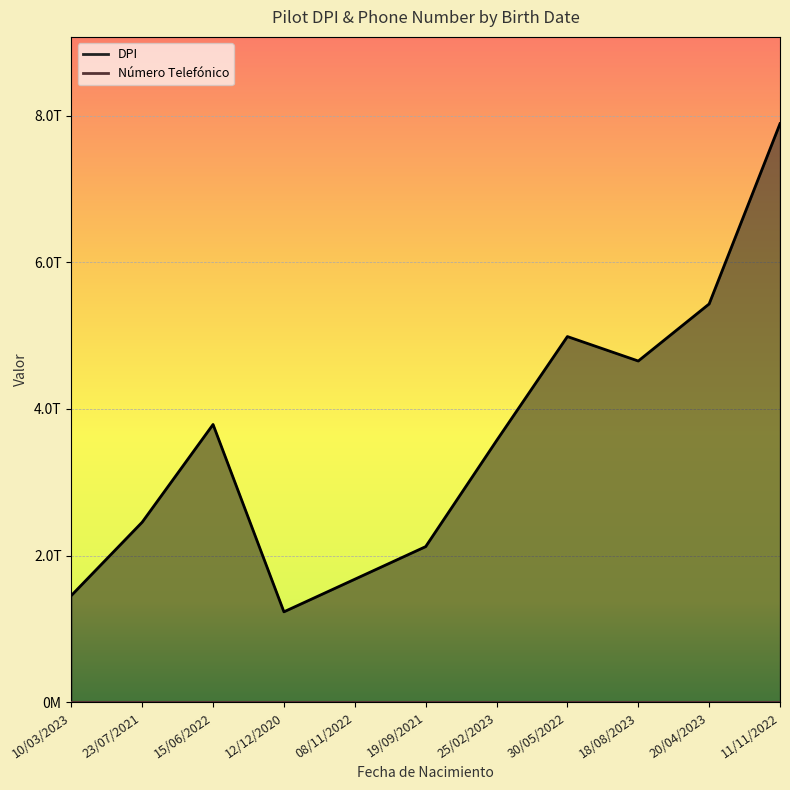

Reading left to right, transcribe all the data shown in this chart.

DPI: 1456780000000	2456780000000	3789010000000	1234560000000	1678900000000	2123450000000	3567890000000	4987650000000	4654320000000	5432100000000	7890120000000
Número Telefónico: 98765432	12345678	87654321	65432189	54321678	43219876	32165498	21987654	87654321	76543210	54321098